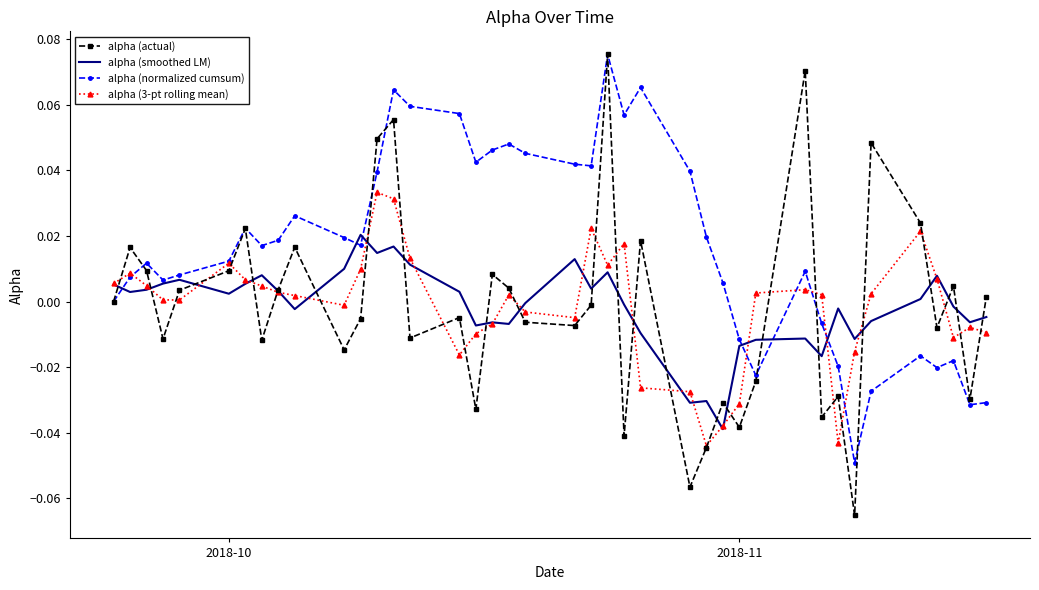

After their last crossing, which series has the higher values: alpha (actual) or alpha (smoothed LM)?

alpha (actual)